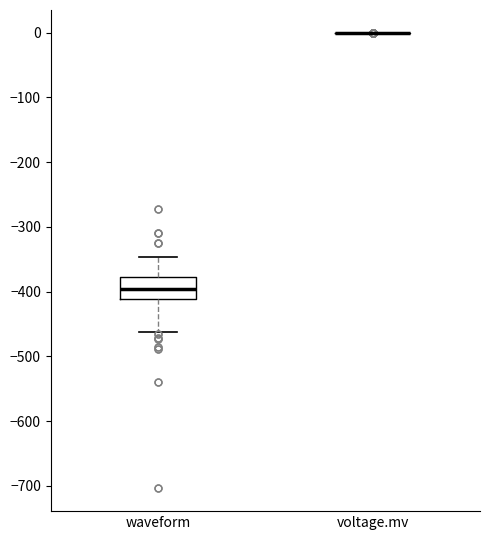

Where is the upper edge of the box for waveform on the y-axis? The values are not printed on the chart, so give them approximately, as read against the axis.

-380